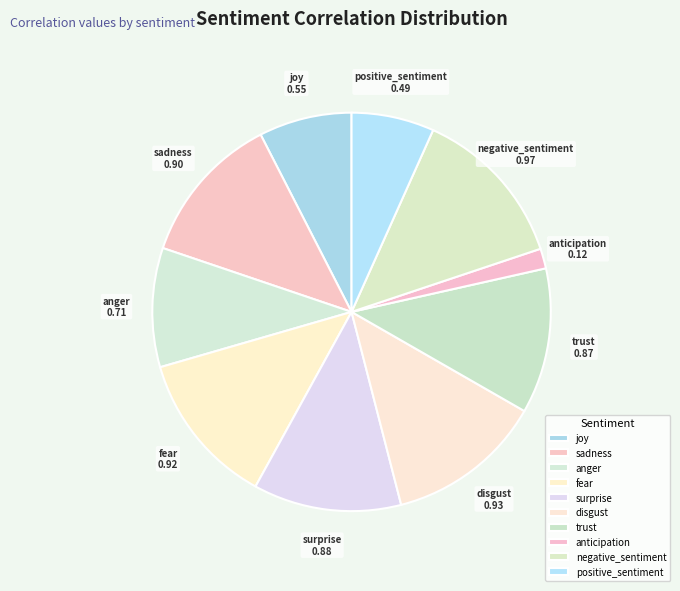

To the nearest percent, what is the difference between the largest and smallest slice percentages?

12%